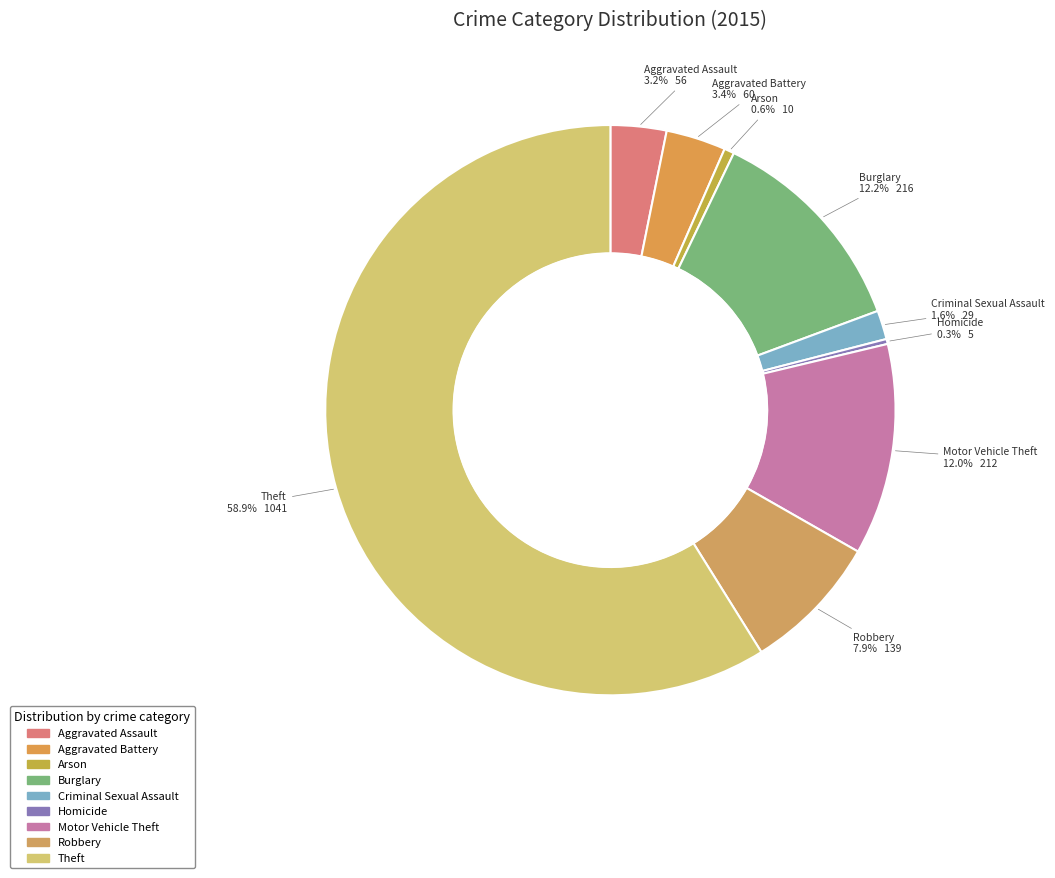

To the nearest percent, what is the average slice percentage?

11%